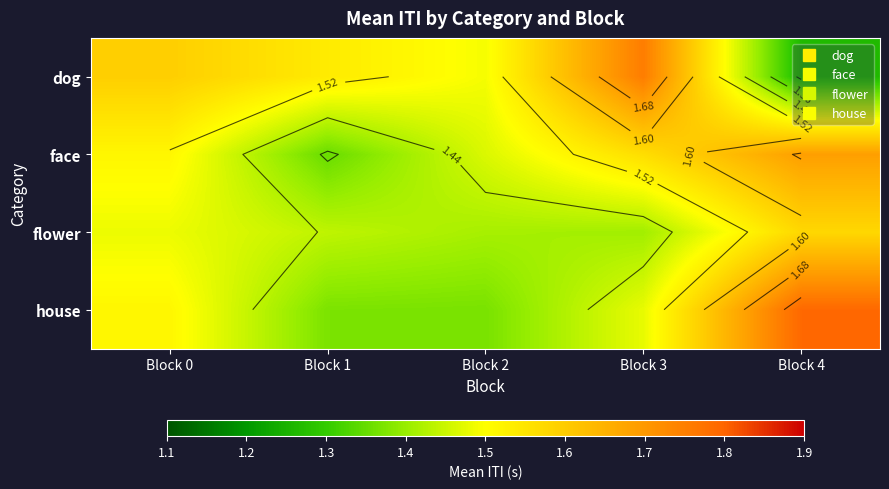

How many data points does each series have?

5